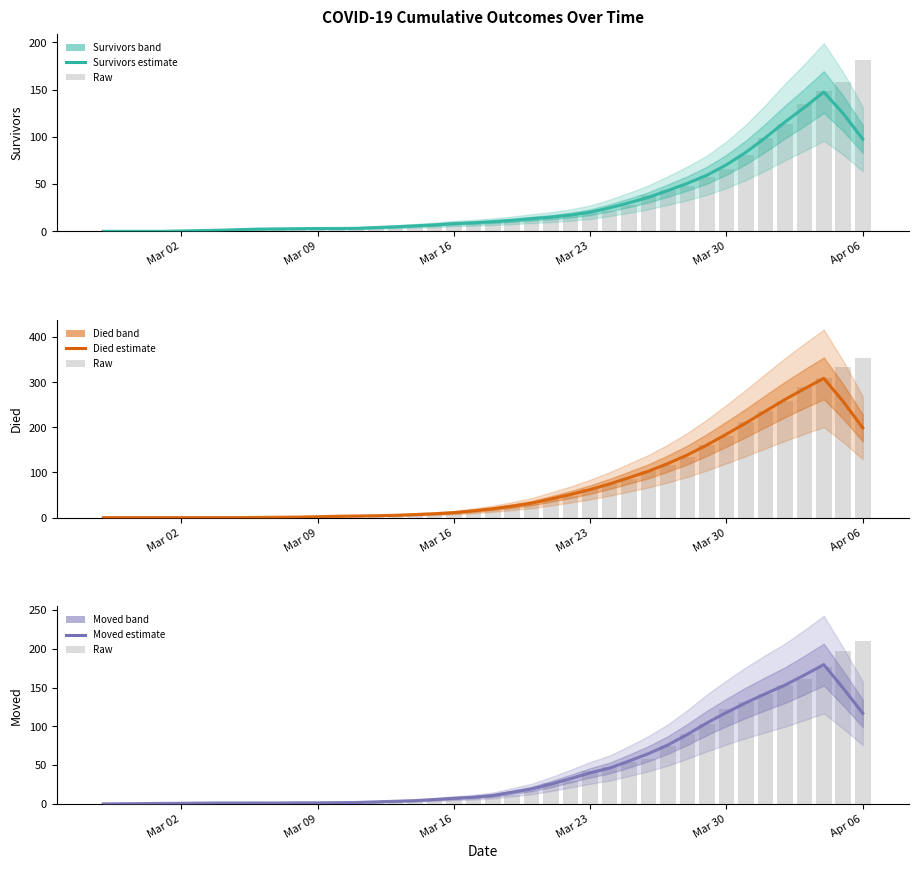

List the series in order of their peak value, highest first.

Died (raw), Died, Moved (raw), Survivors (raw), Moved, Survivors